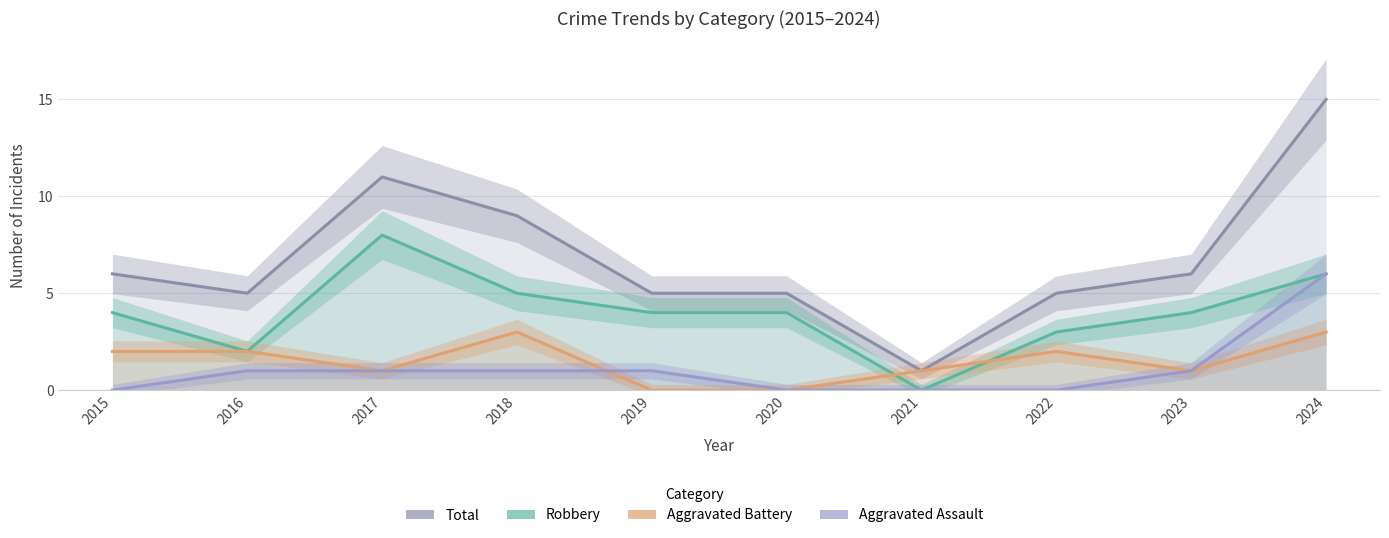

How many lines are shown in the chart?

4